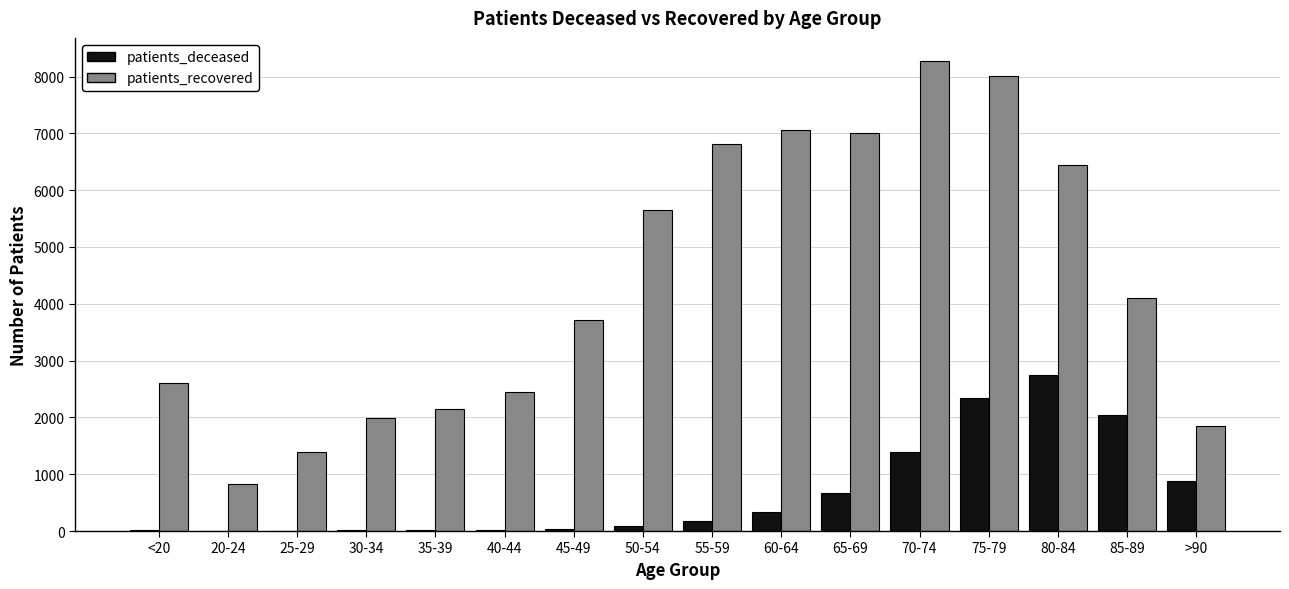

Which label corresponds to the largest value in the chart?

70-74